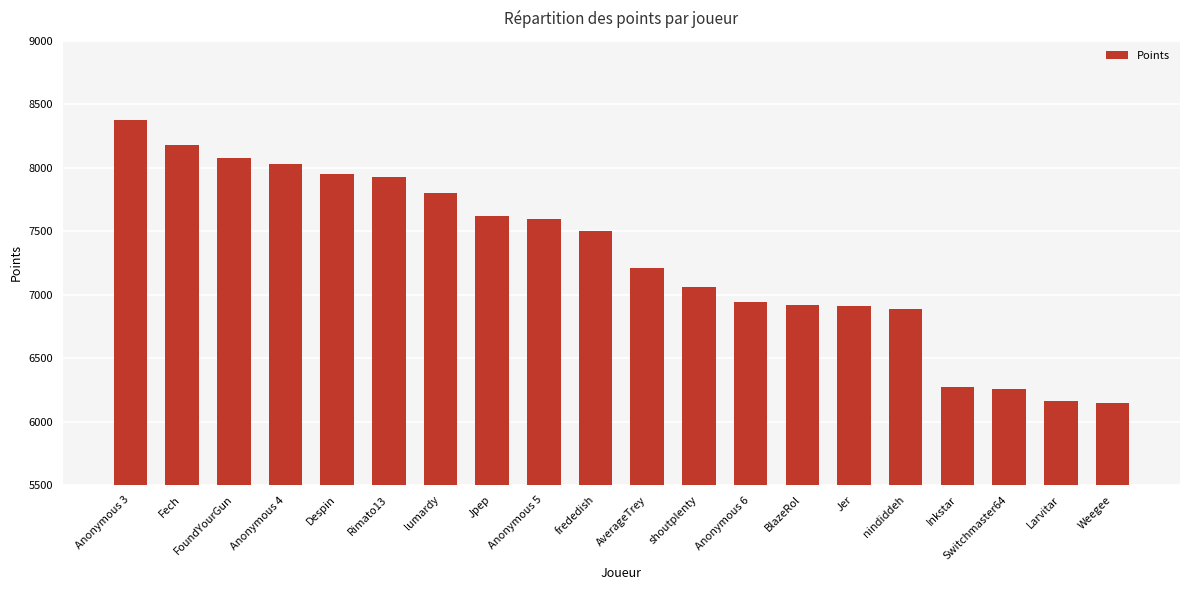

How many categories are shown in the chart?

20